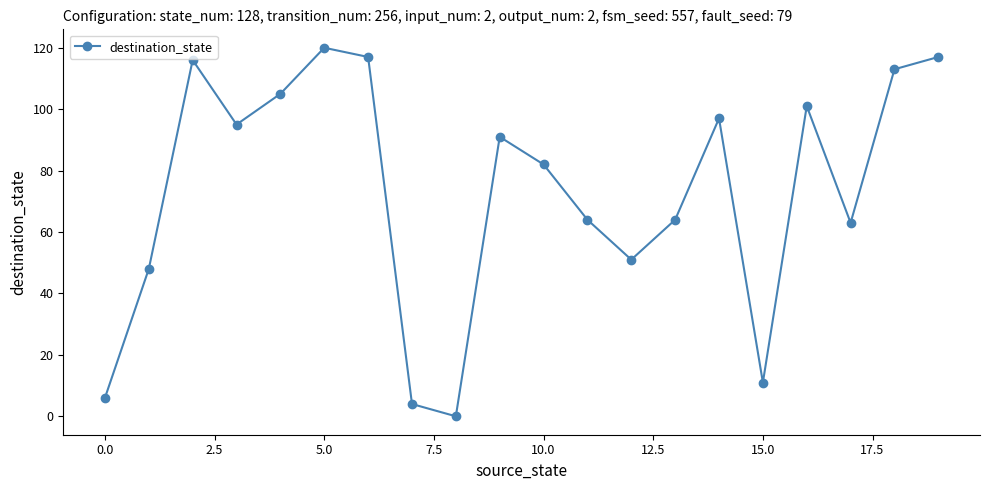

Reading right to left, transcribe all the data shown in this chart.

117	113	63	101	11	97	64	51	64	82	91	0	4	117	120	105	95	116	48	6